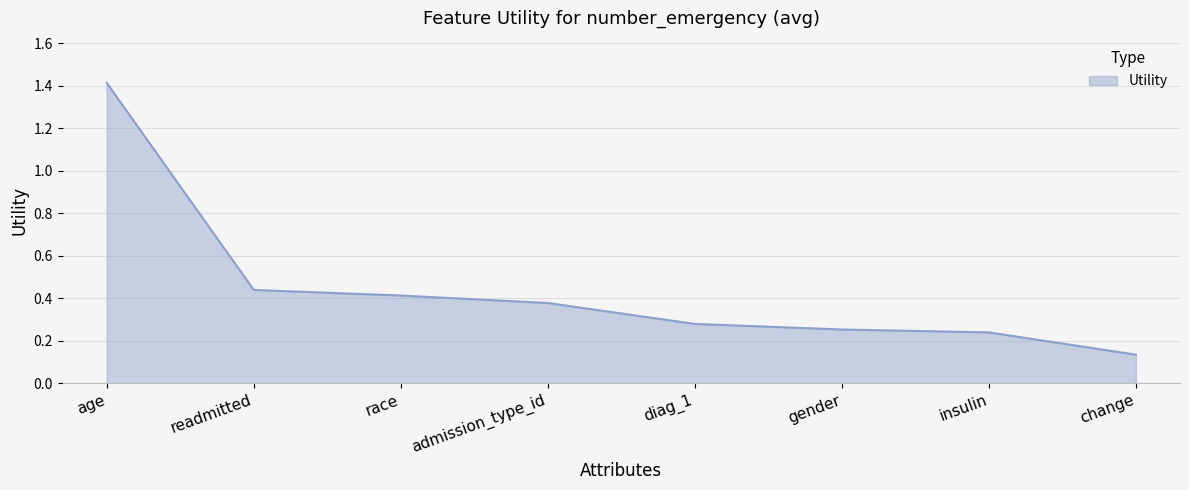

What is the maximum value shown in the chart?

1.4